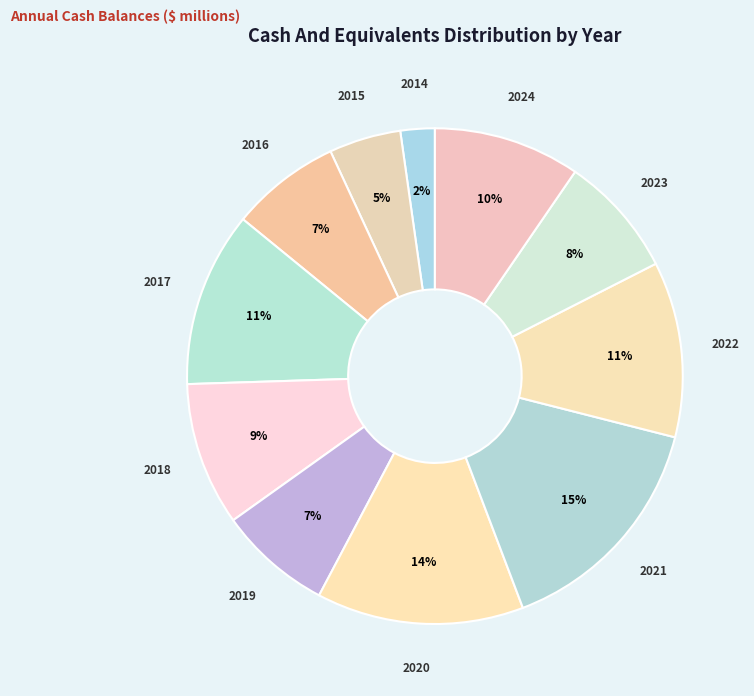

To the nearest percent, what is the combined percentage of 2021 and 2014?

17%